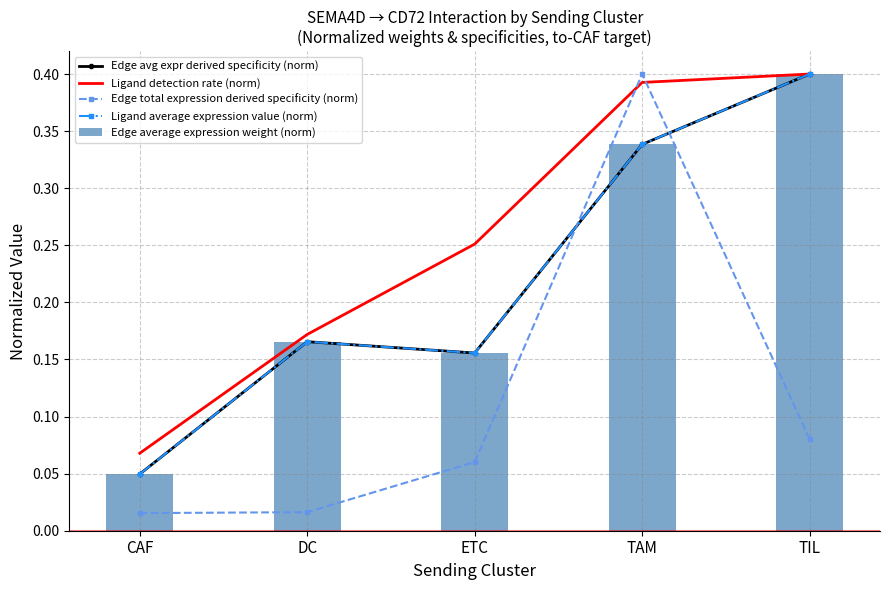

The value of Ligand detection rate (norm) at DC is 0.2. True or false?

True